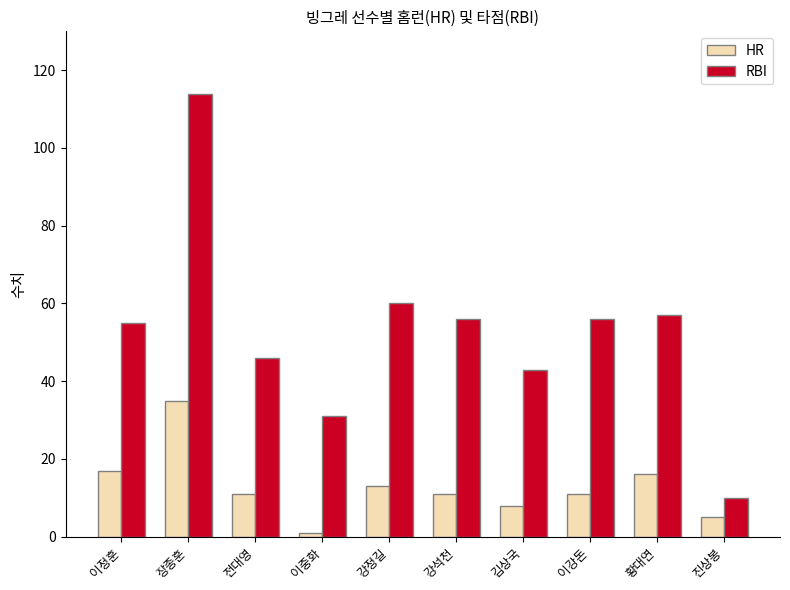

Which series has the largest total across all categories?

RBI